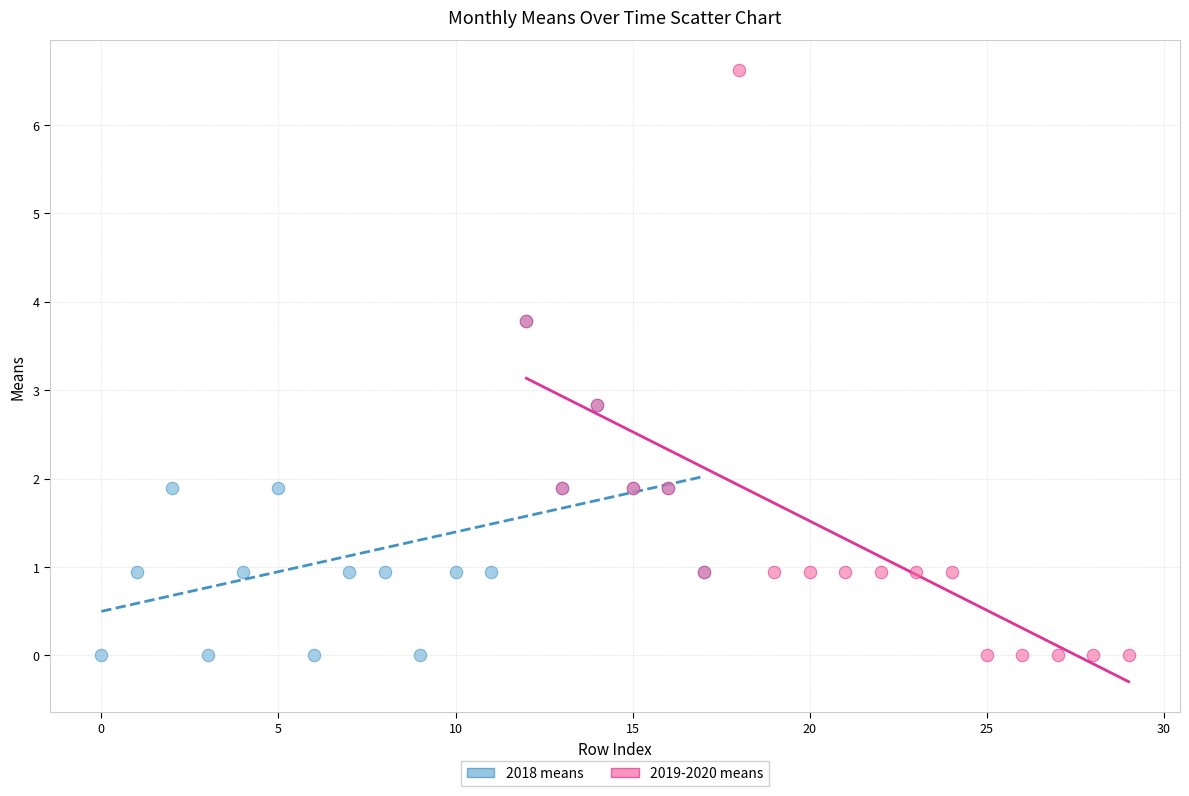

What are all the series names shown in the legend?

2018 means, 2019-2020 means